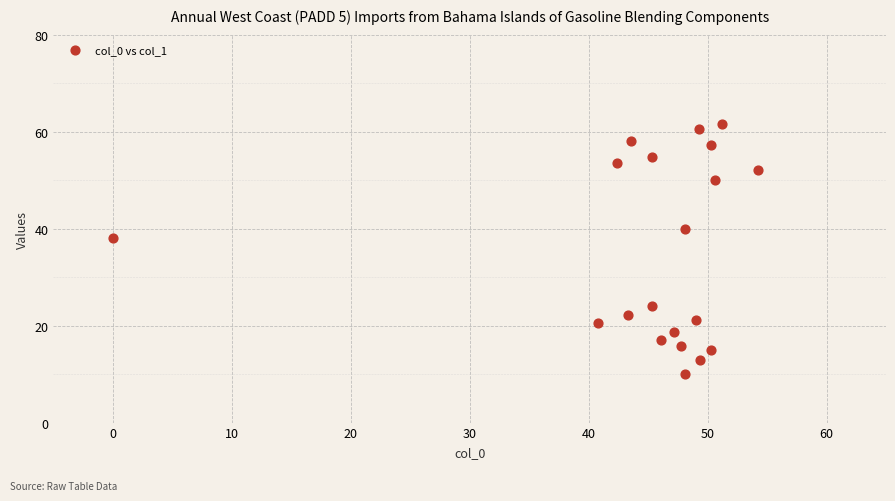

What is the range of Y values (max minus min)?

51.5